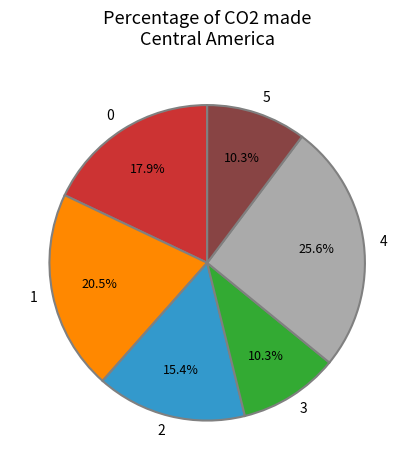

Does 3 represent more than half of the total?

No